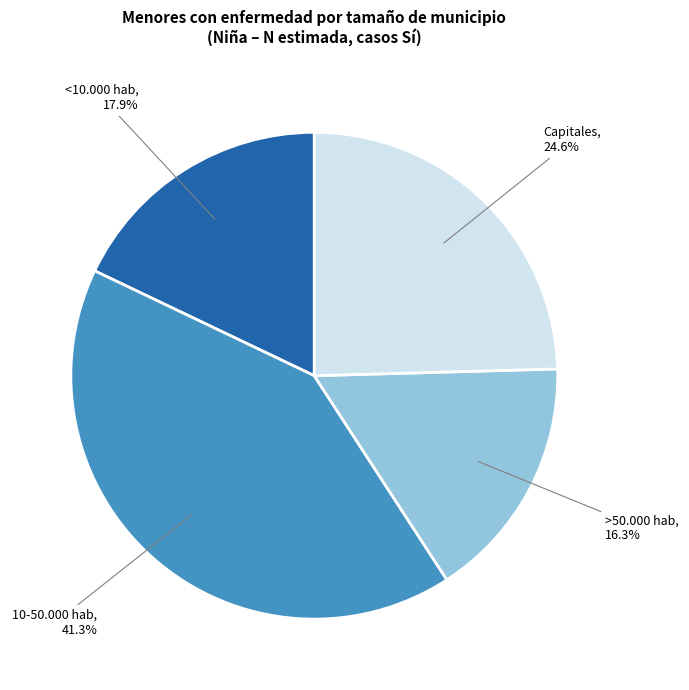

Which category has the smallest portion of the pie?

>50.000 hab